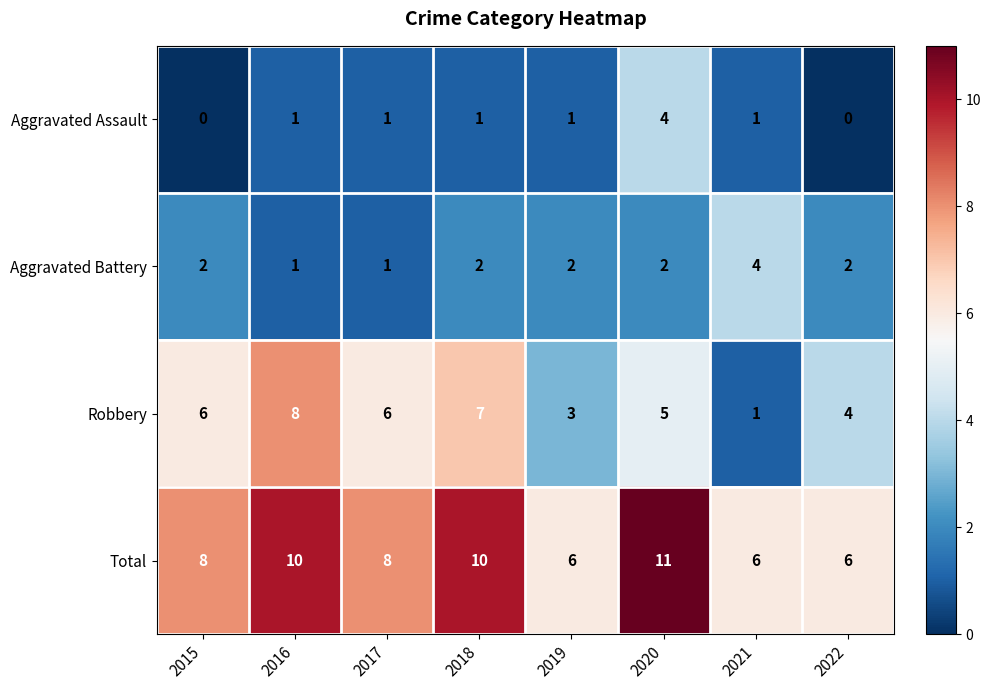

Is the value of Robbery at 2016 greater than the value of Total at 2022?

Yes